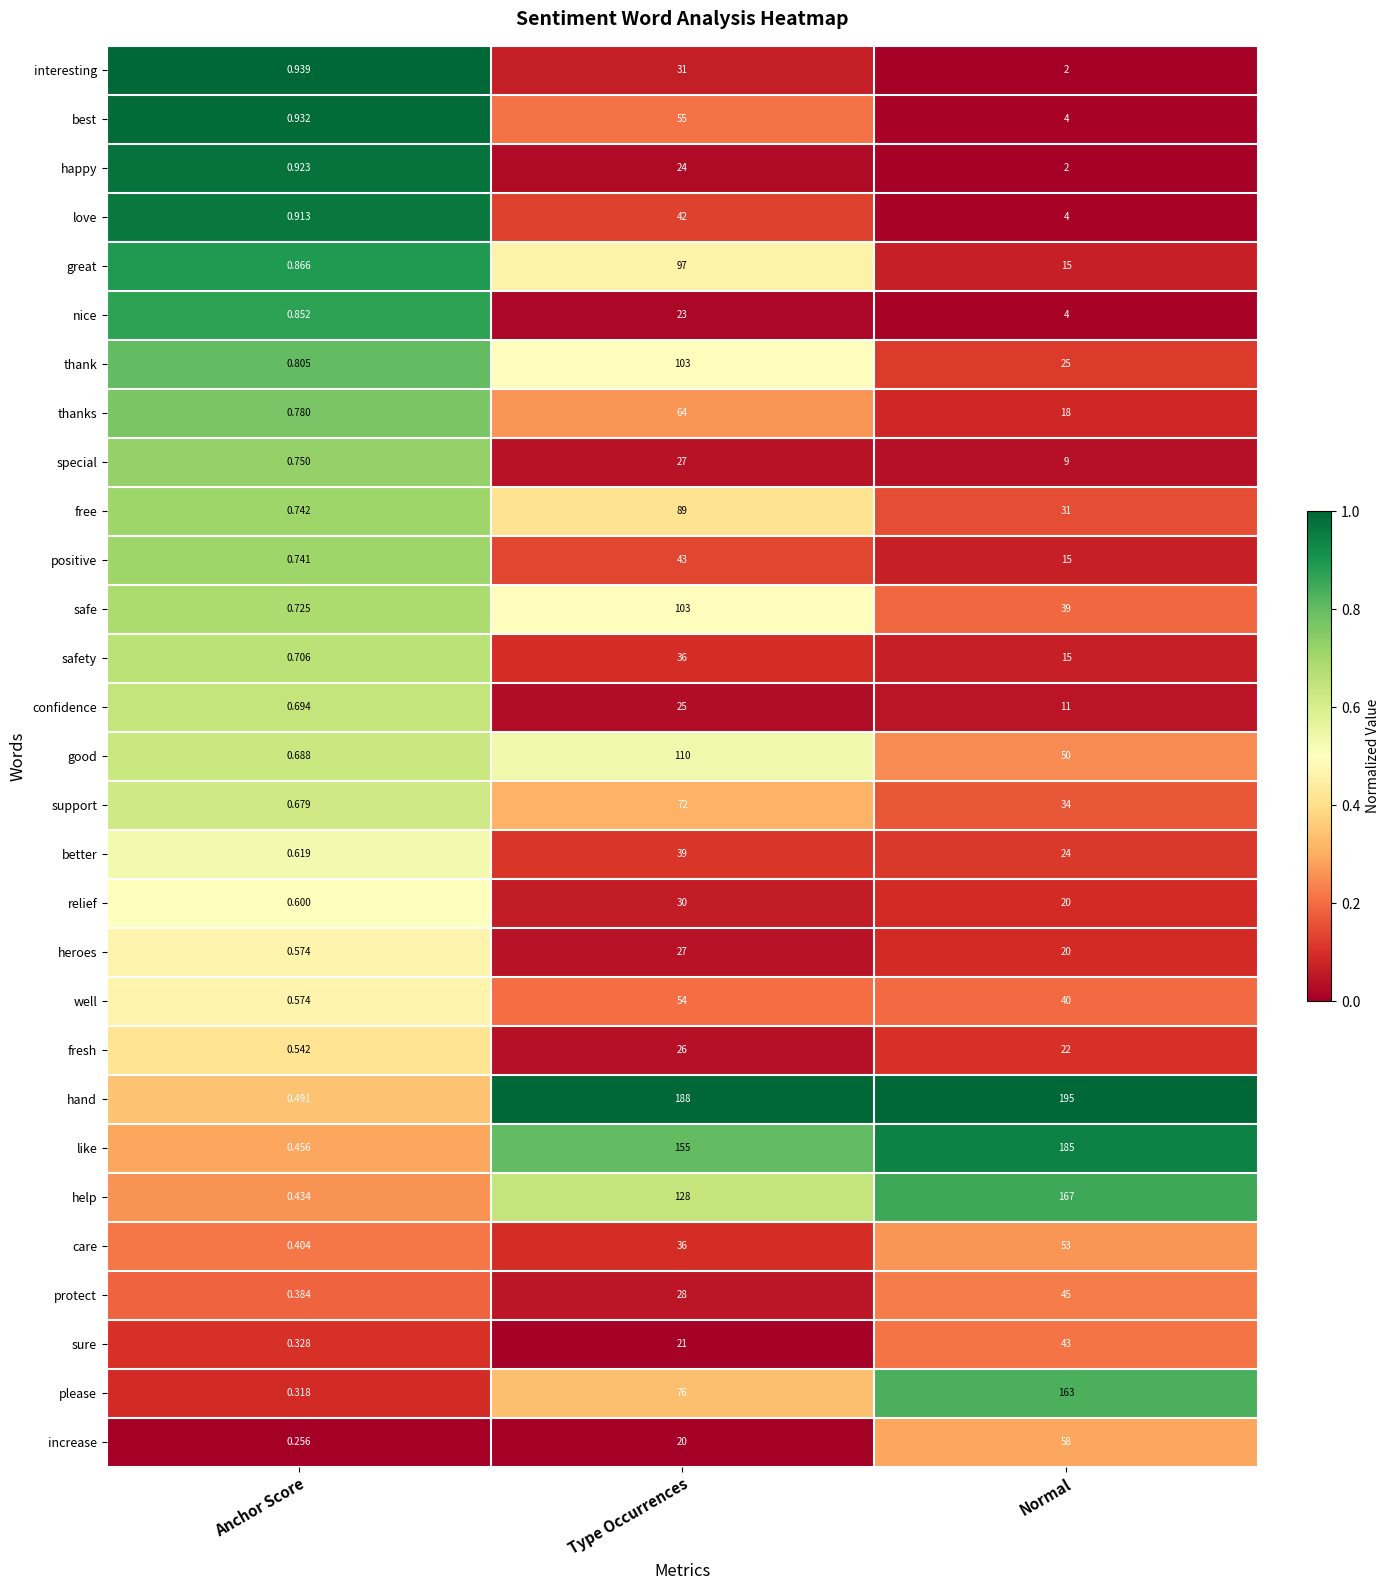

Between Type Occurrences and Normal, which series saw the biggest shift?

please